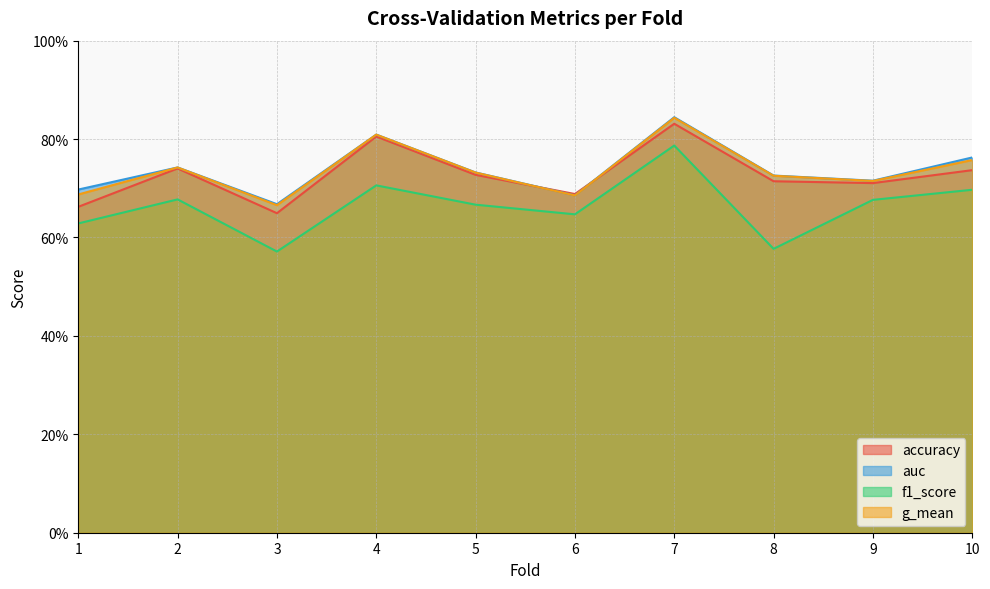

Reading left to right, what are all the values shown in this chart?

accuracy: 1=0.7	2=0.7	3=0.6	4=0.8	5=0.7	6=0.7	7=0.8	8=0.7	9=0.7	10=0.7
auc: 1=0.7	2=0.7	3=0.7	4=0.8	5=0.7	6=0.7	7=0.8	8=0.7	9=0.7	10=0.8
f1_score: 1=0.6	2=0.7	3=0.6	4=0.7	5=0.7	6=0.6	7=0.8	8=0.6	9=0.7	10=0.7
g_mean: 1=0.7	2=0.7	3=0.7	4=0.8	5=0.7	6=0.7	7=0.8	8=0.7	9=0.7	10=0.8